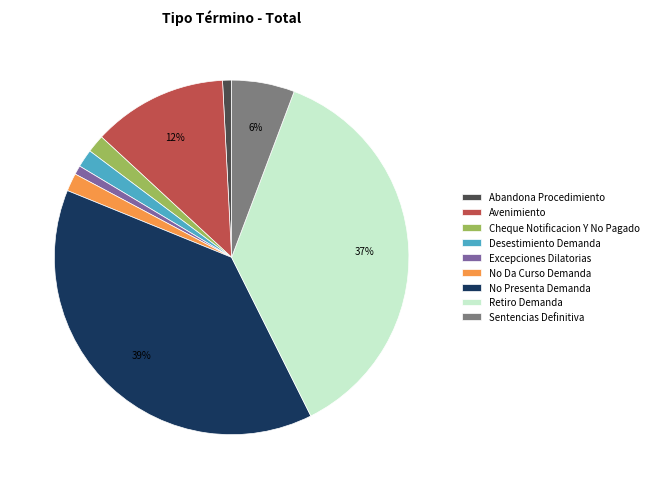

Is the sum of Desestimiento Demanda and Abandona Procedimiento greater than half?

No